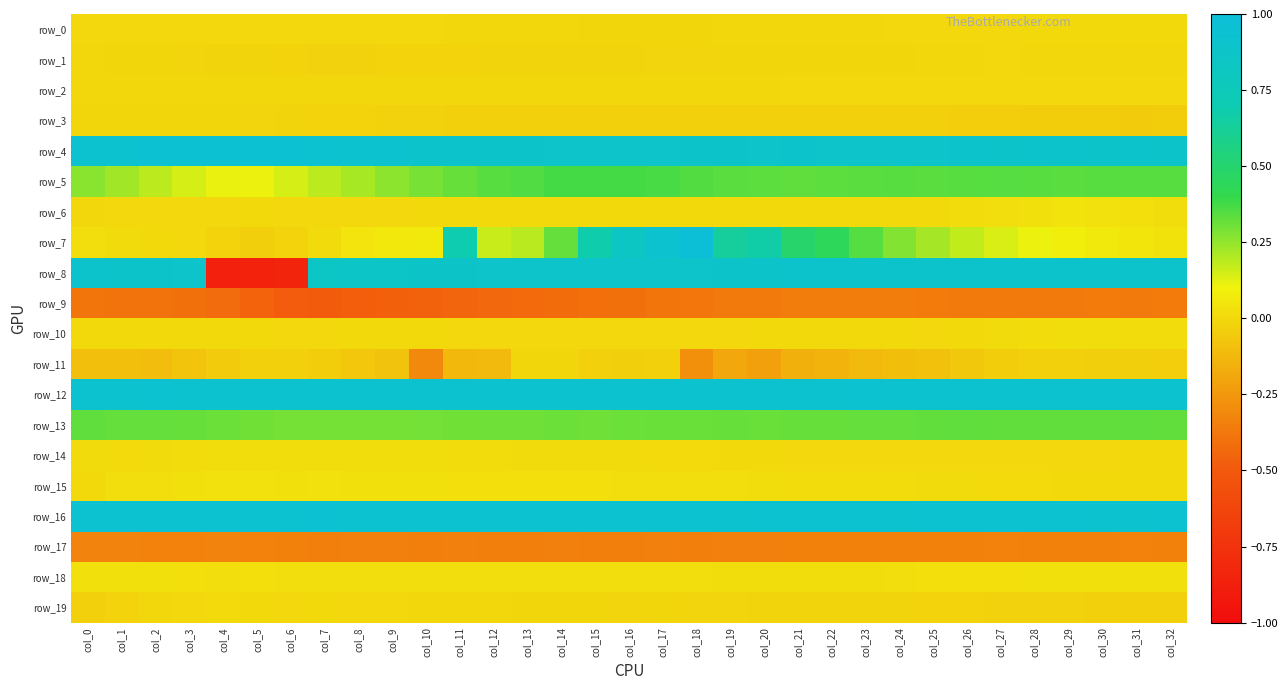

At which category does the chart reach its minimum across all series?

col_4